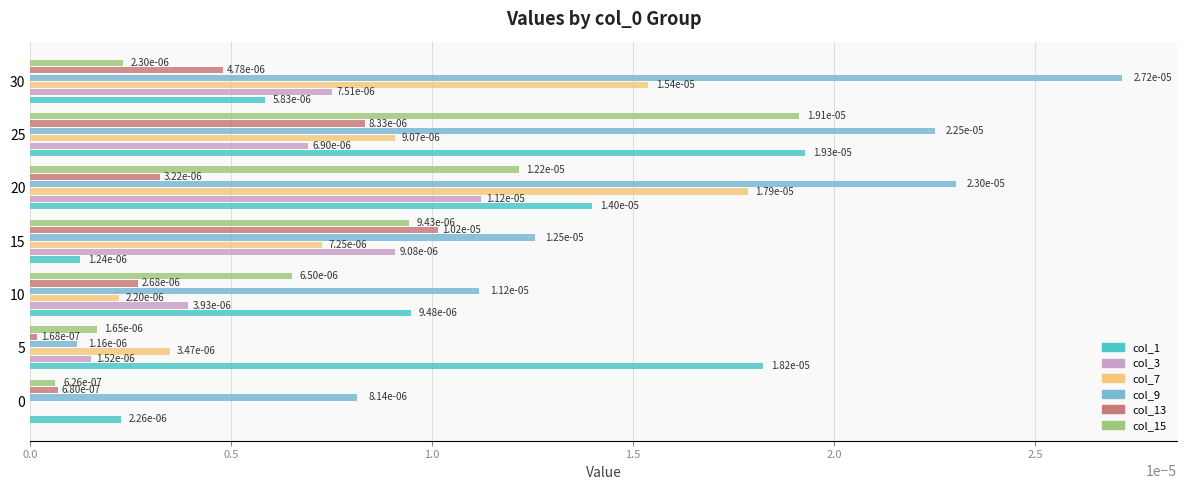

Where is col_1 nearest to the value 0?

15